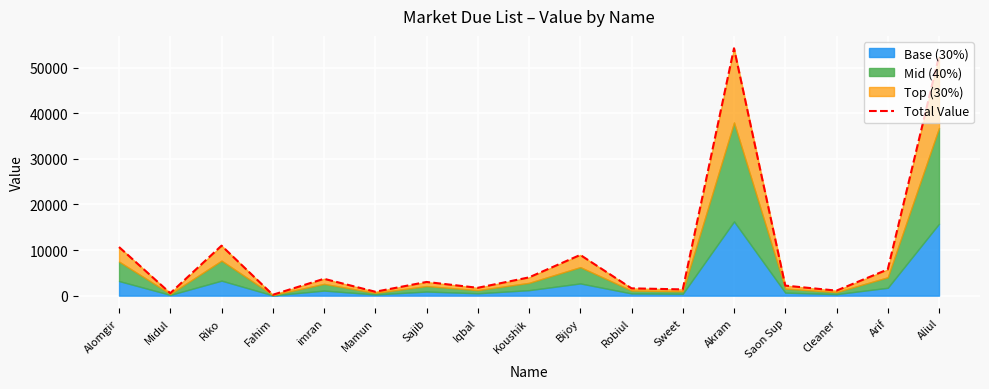

Between Robiul and Alomgir, which is larger?

Alomgir